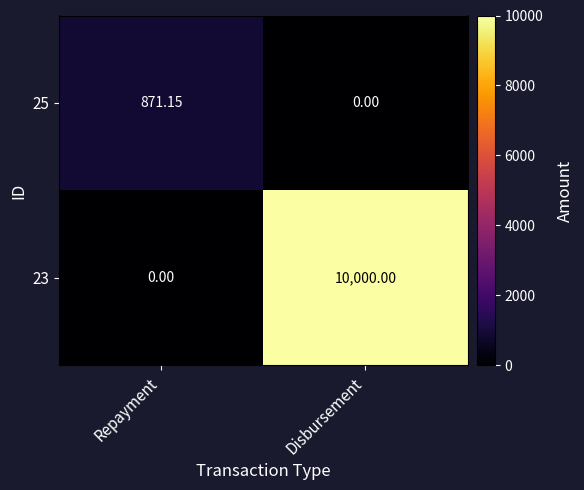

List the series in order of their peak value, lowest first.

25, 23